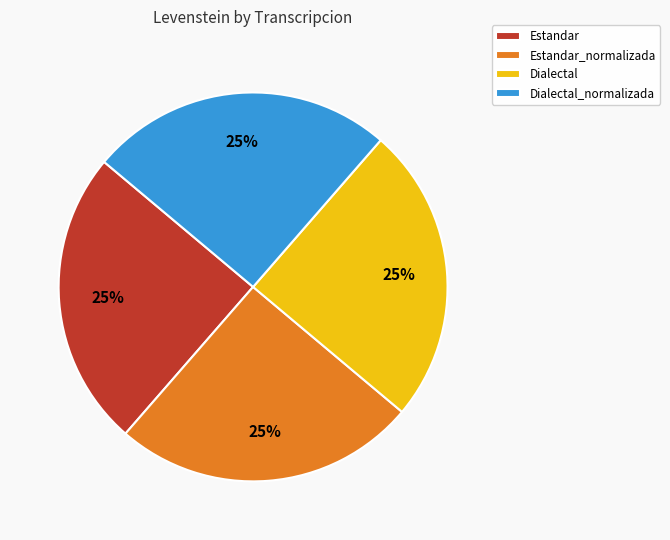

What is the ratio of the value at Estandar to the value at Dialectal_normalizada?

1.0